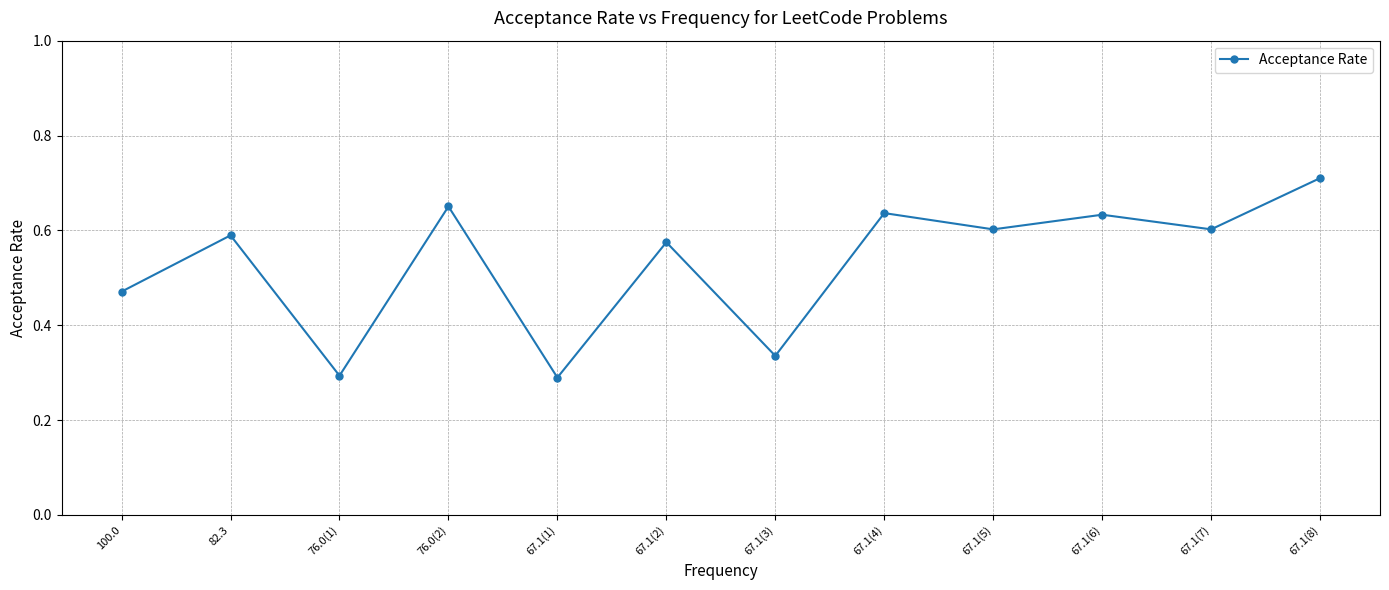

What is the change in value from 67.1(1) to 67.1(8)?

+0.4